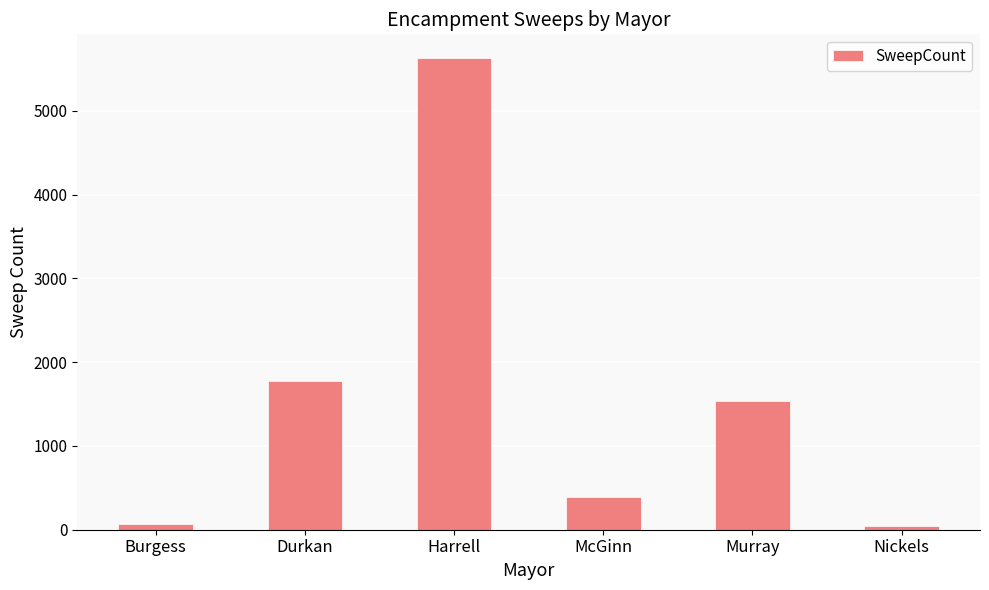

What is the sum of the values at McGinn and Harrell?

6024